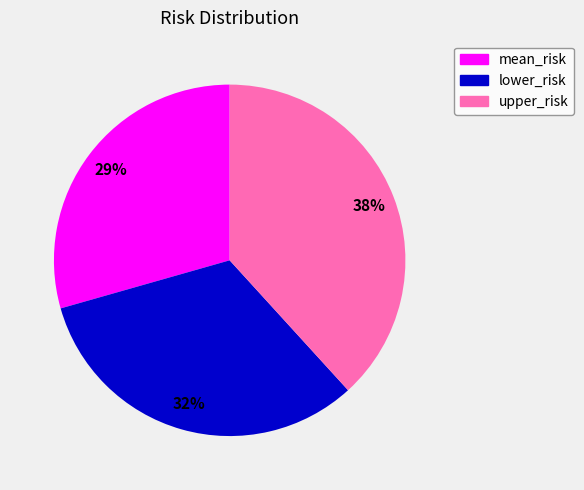

How many segments does this pie chart have?

3